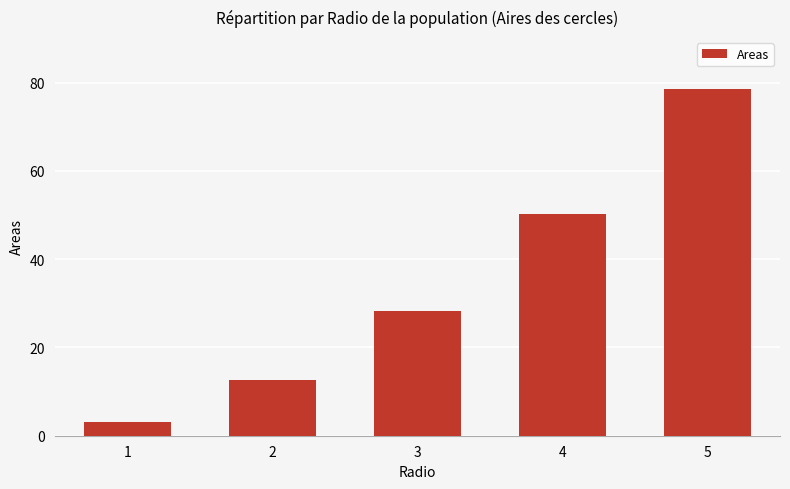

List the labels in order of value, largest first.

5, 4, 3, 2, 1